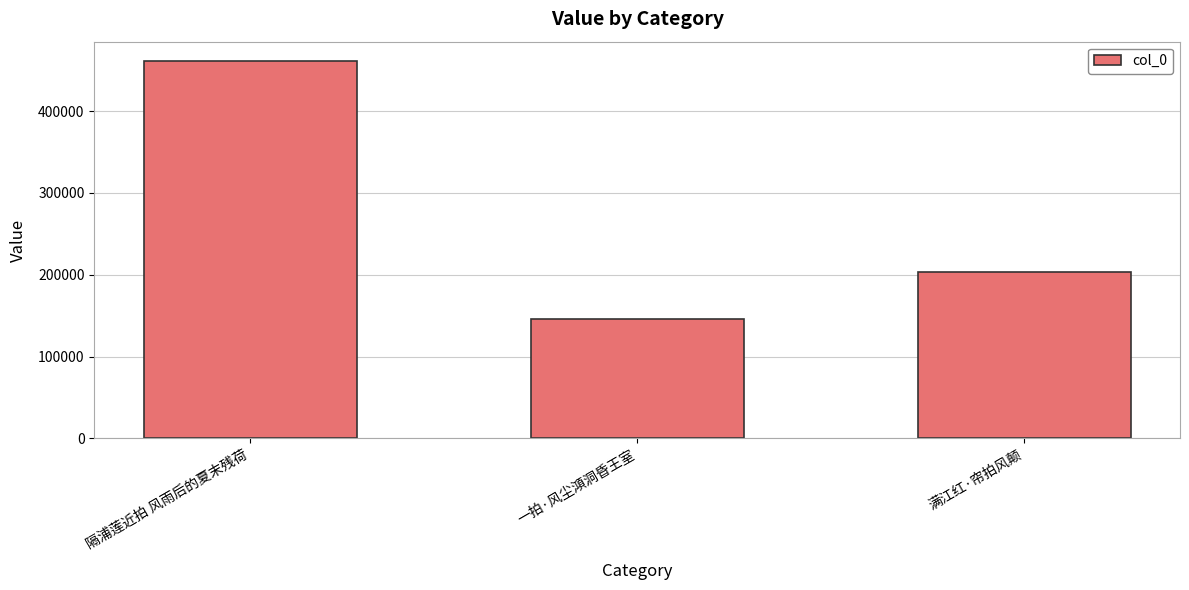

How many distinct data groups are displayed?

1